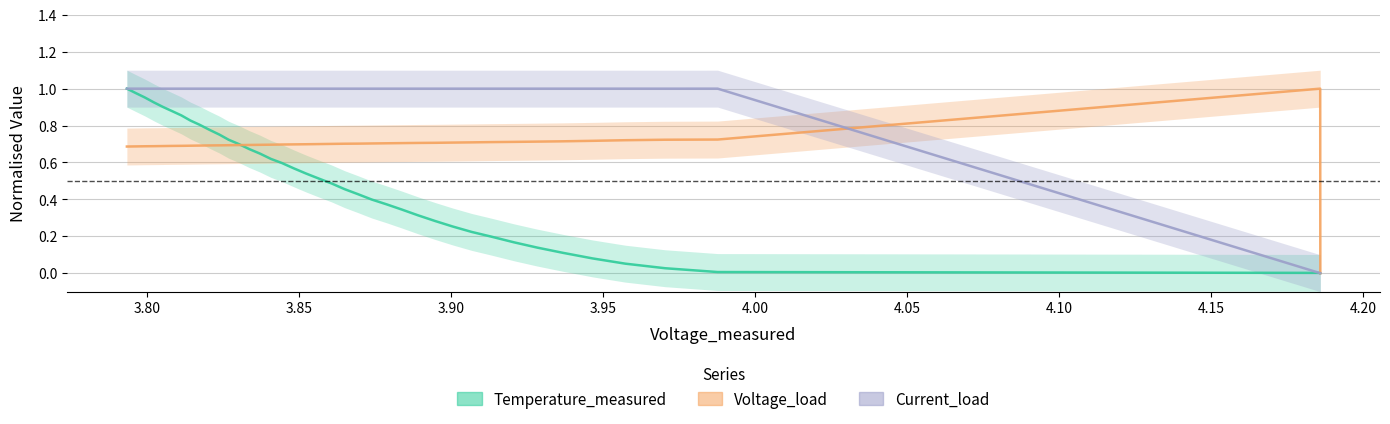

List the series in order of their overall mean, highest first.

Current_load, Voltage_load, Temperature_measured